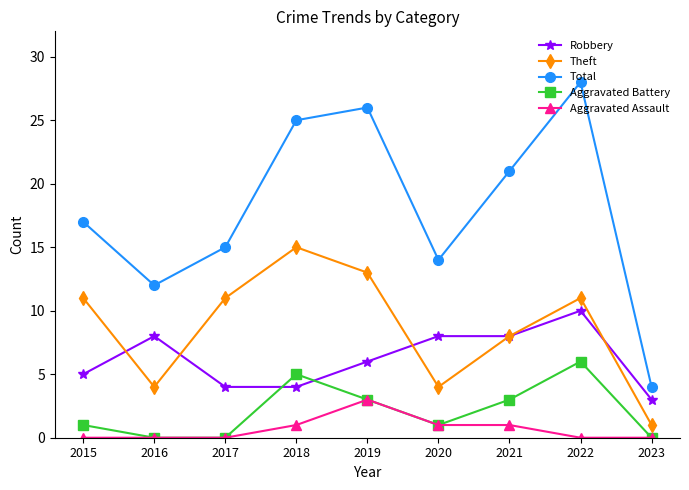

How many Robbery values are between 4 and 8?

7